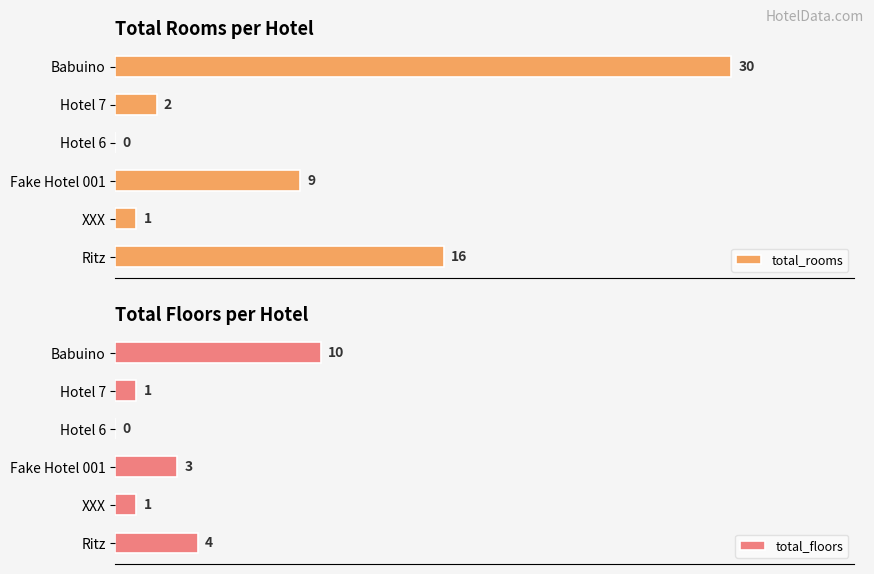

Rank the series by their average value, from lowest to highest.

total_floors, total_rooms